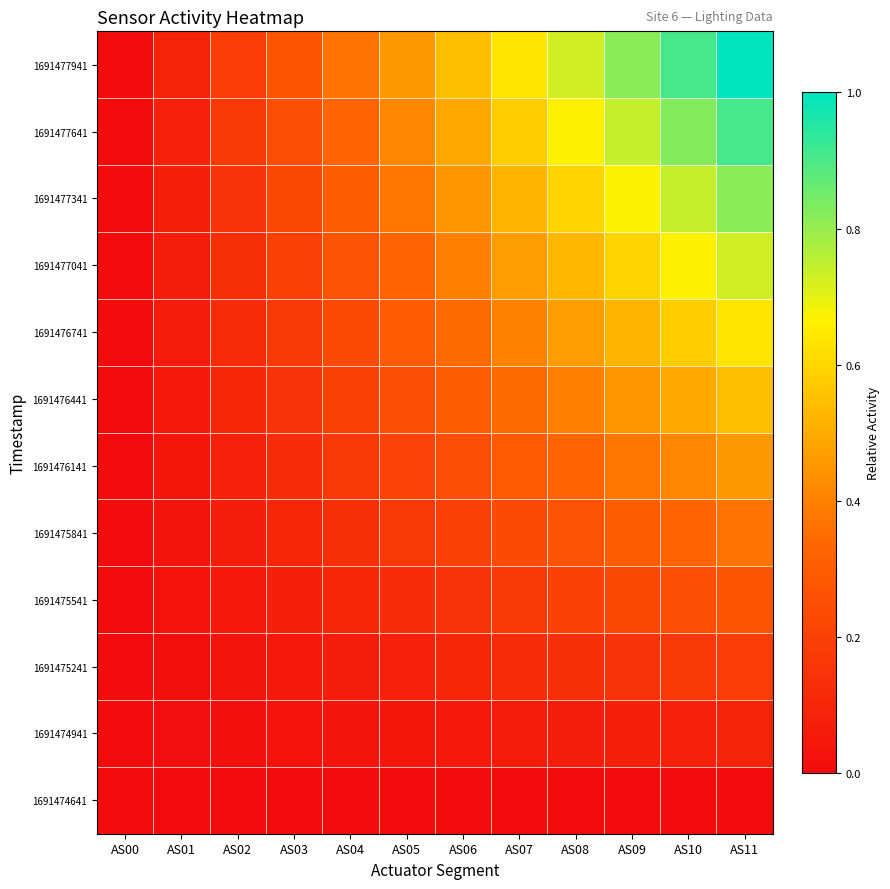

What is the total value across all series at AS01?

0.5